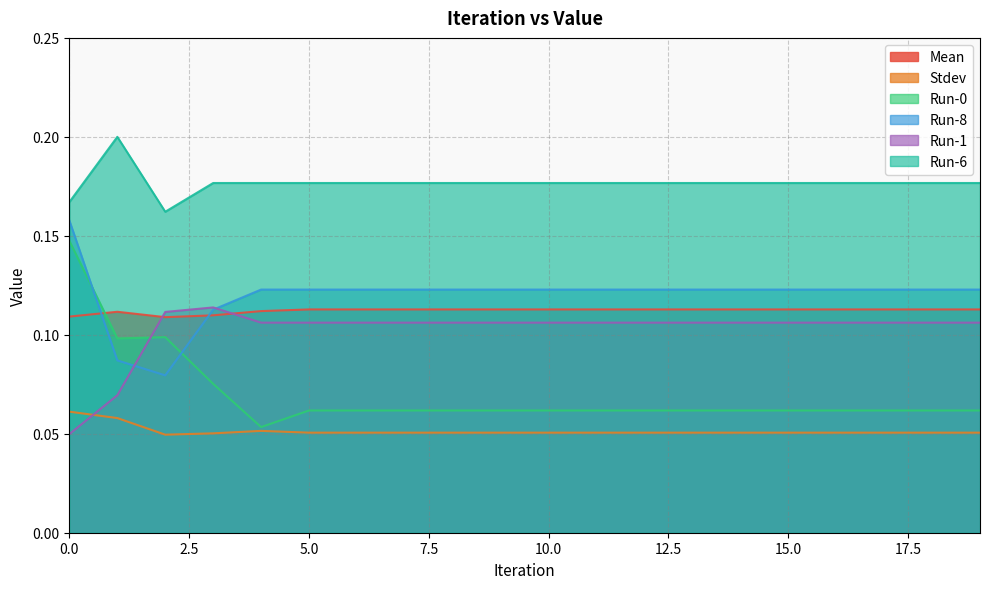

How many intersections are there between Run-1 and Run-8?

2